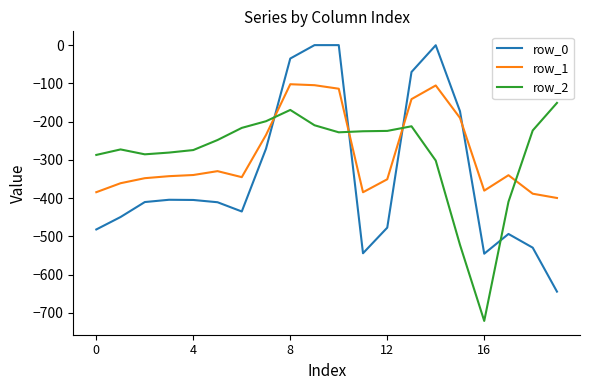

Which series has the widest spread of values?

row_0